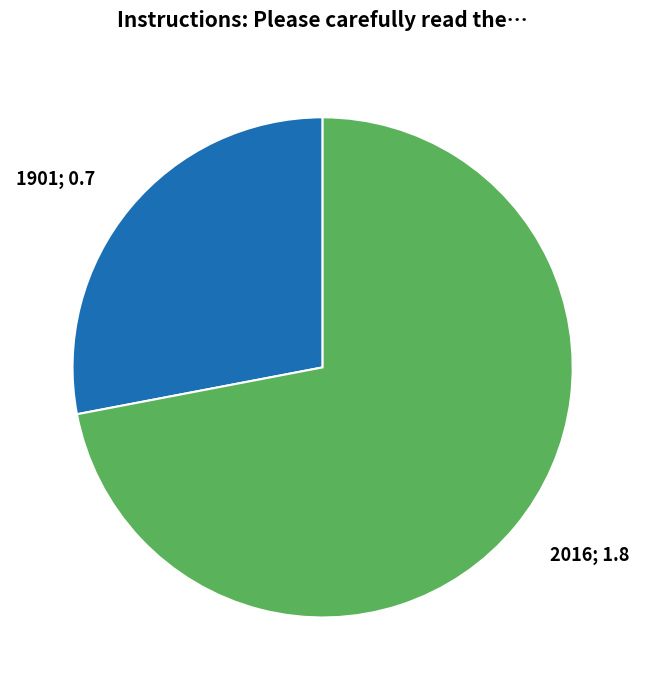

Does any single category account for the majority?

Yes